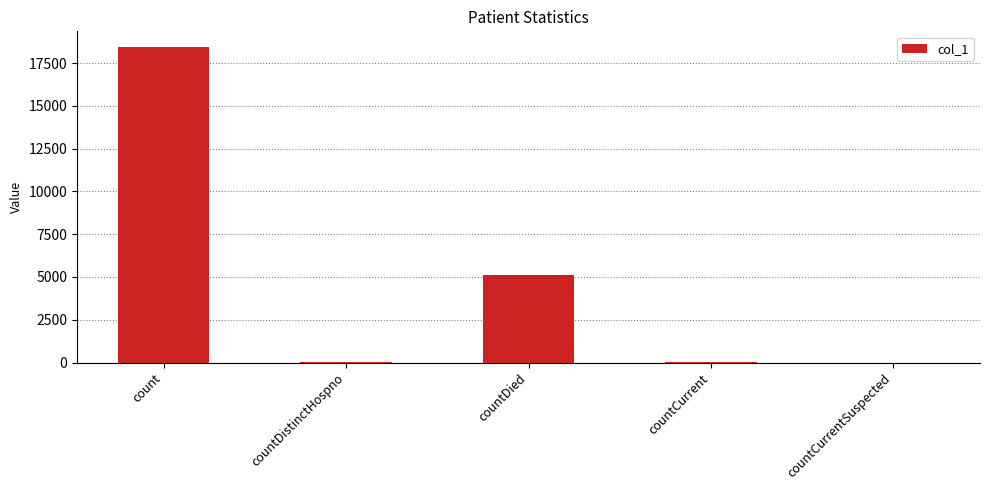

What is the sum of all values?

23625